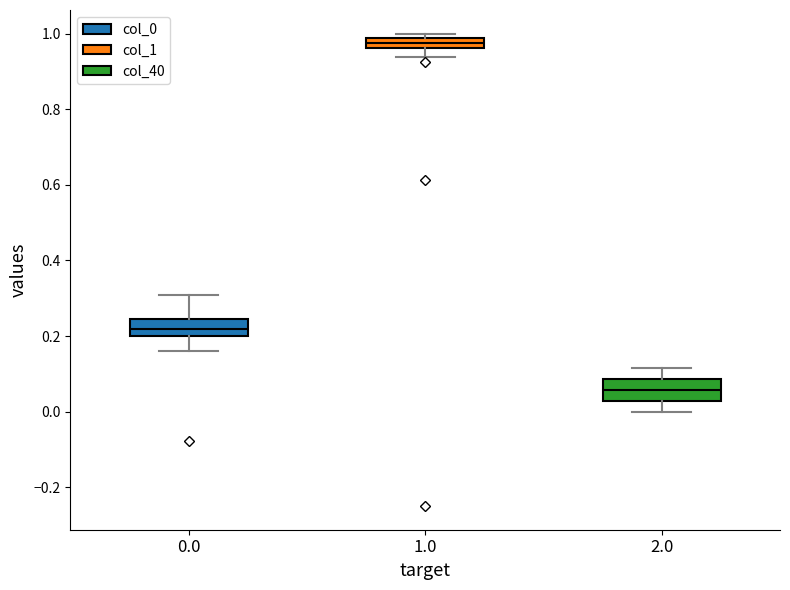

Which box has the highest median line?

1.0